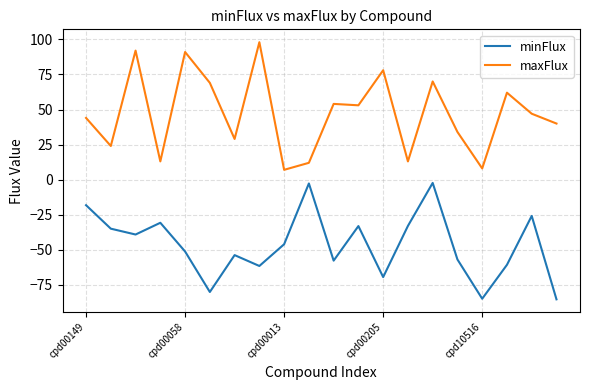

What is the minimum value shown in the chart?

-85.3